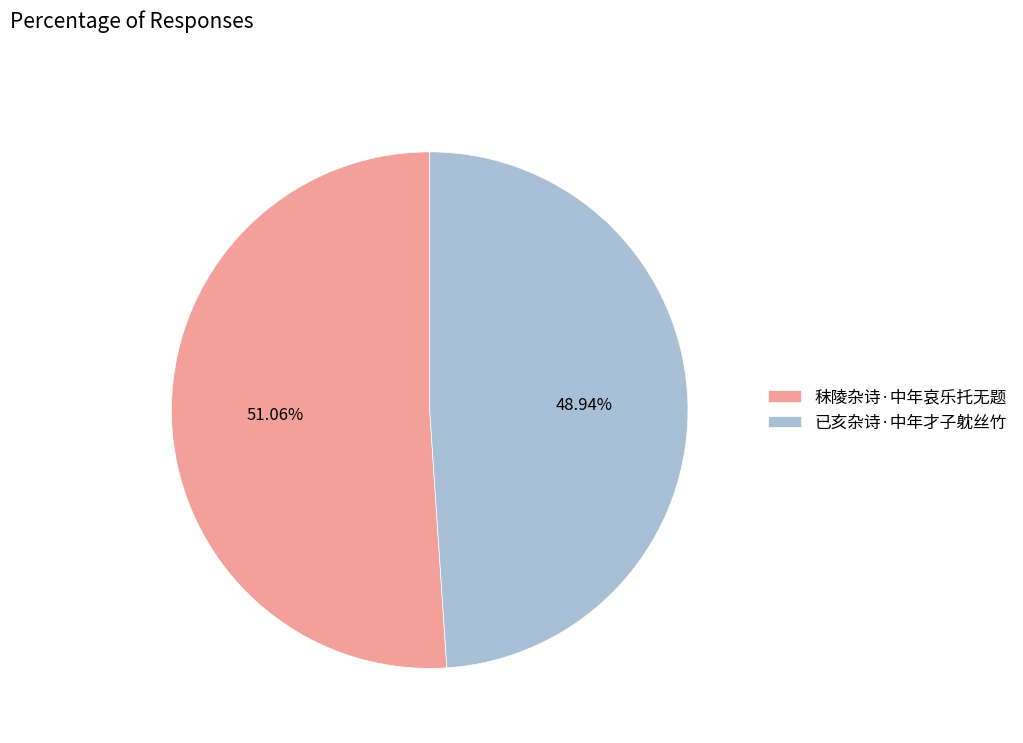

Is it true that 秣陵杂诗·中年哀乐托无题 is 40% of the pie?

False